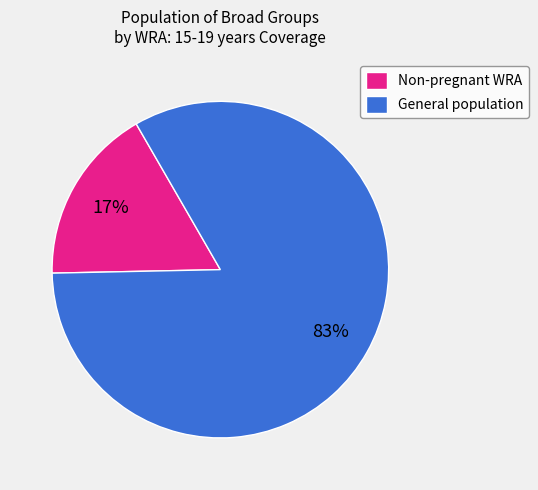

Count the number of slices in the pie.

2